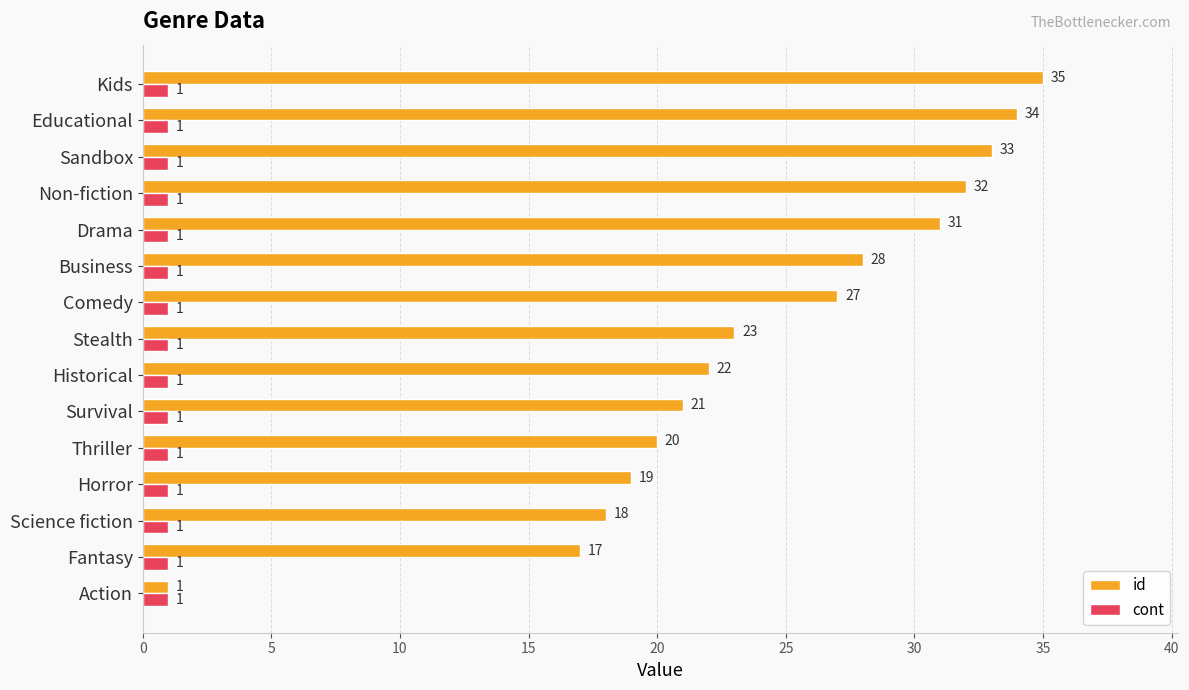

Which series changed the most between Business and Sandbox?

id